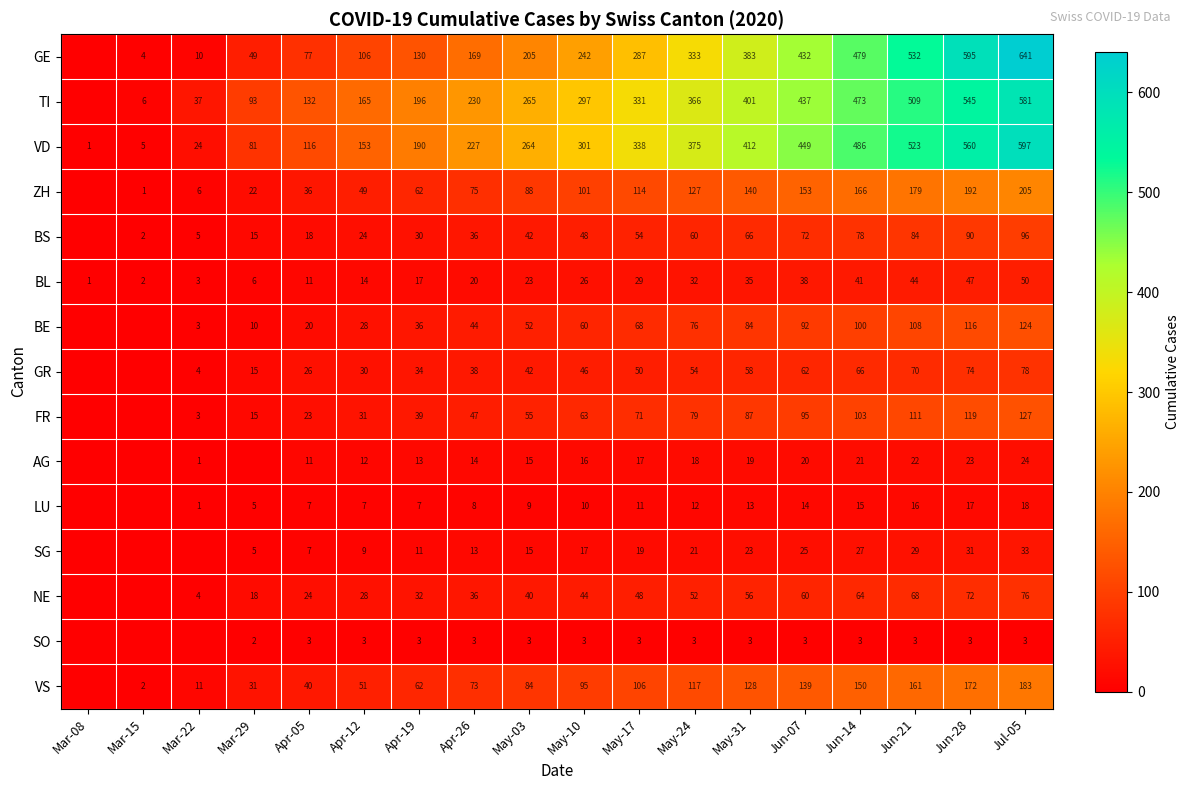

At which label does VD reach its minimum?

Mar-08